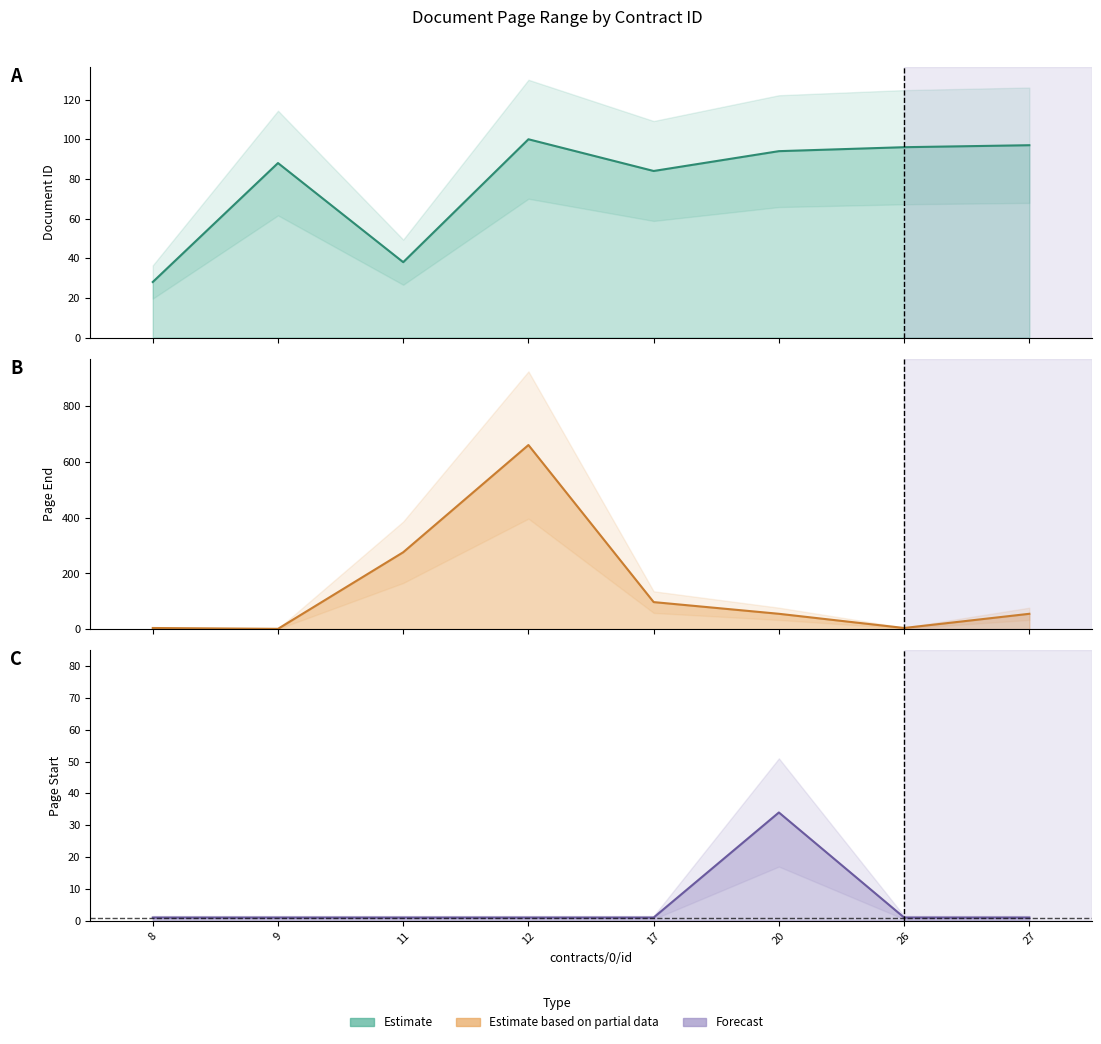

How many categories are shown in the chart?

8